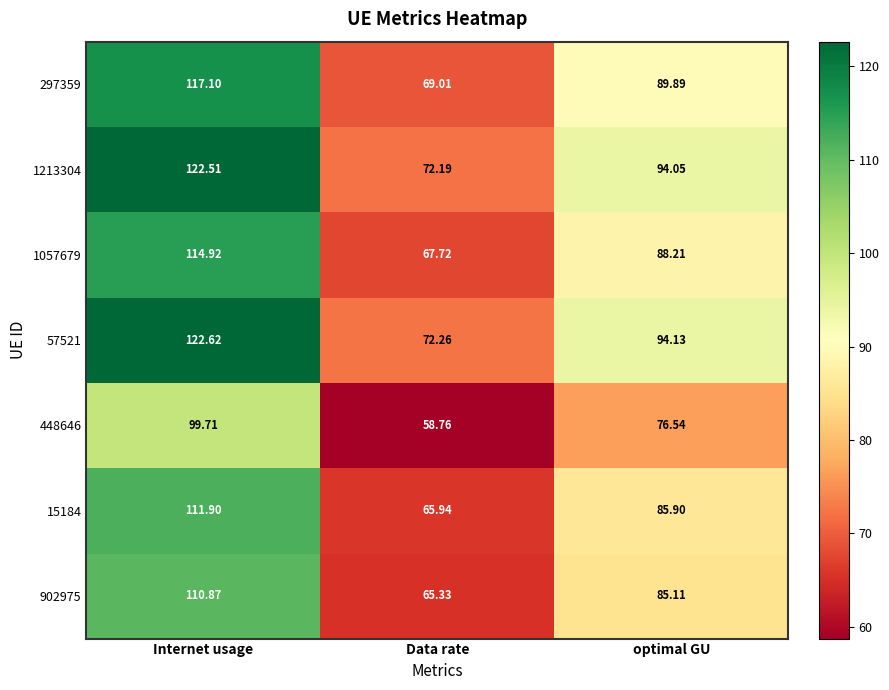

At which category does the chart reach its minimum across all series?

Data rate